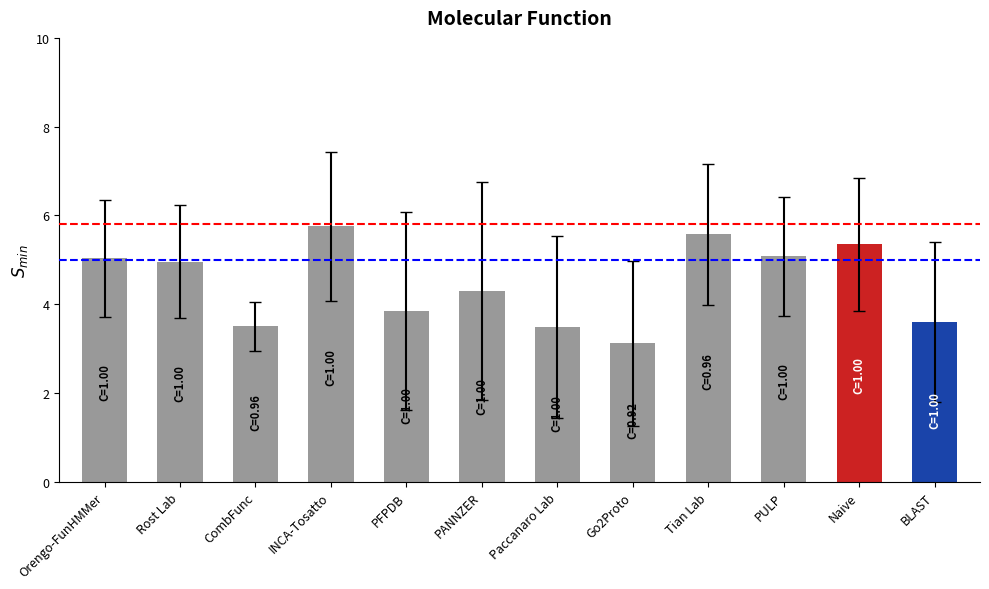

Which category has the lowest value across all series?

Go2Proto